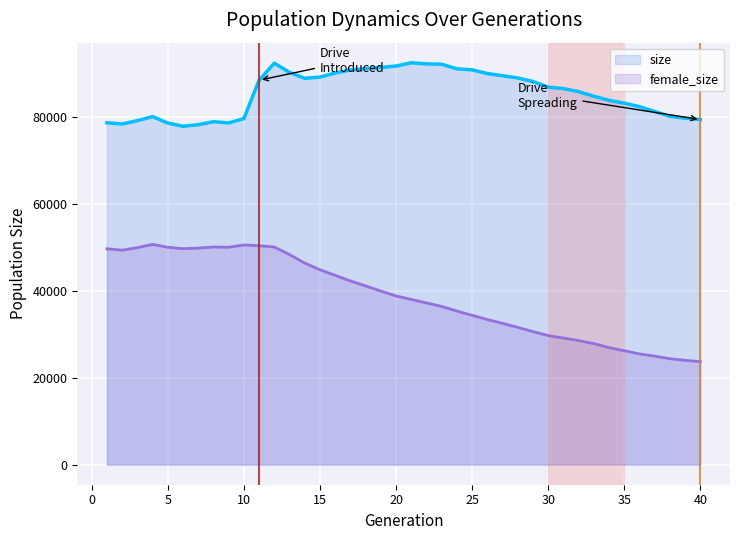

How many data points in female_size are above 38775?

19